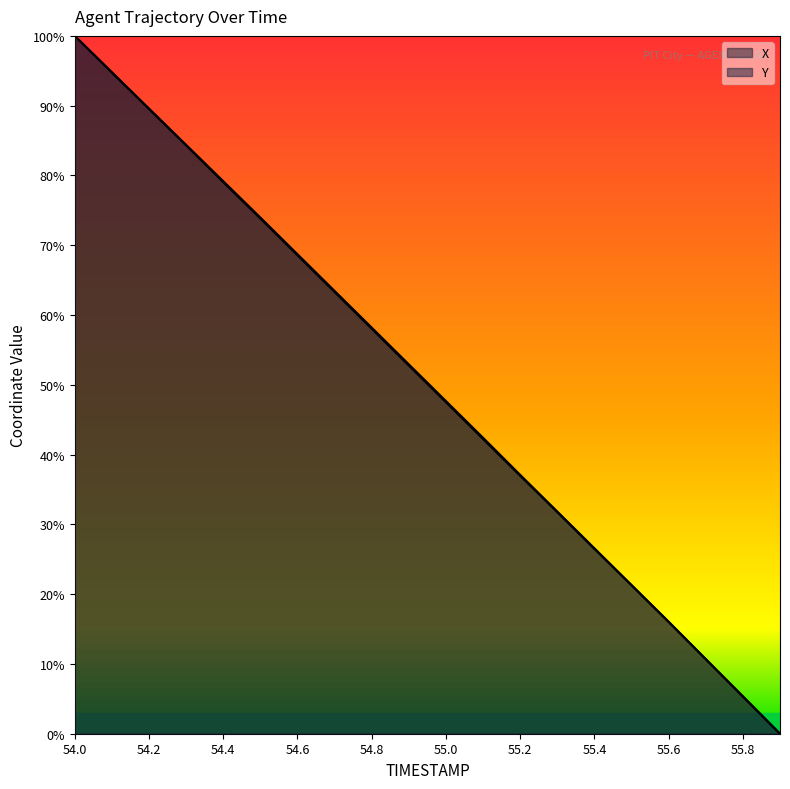

Reading left to right, extract all data points from this chart.

X: 100.0	94.7	89.5	84.3	79.0	73.8	68.6	63.3	58.0	52.8	47.5	42.2	37.0	31.7	26.5	21.3	16.0	10.7	5.3	0.0
Y: 100.0	94.8	89.6	84.4	79.2	74.0	68.7	63.5	58.2	52.9	47.7	42.4	37.1	31.8	26.6	21.3	16.1	10.7	5.4	0.0